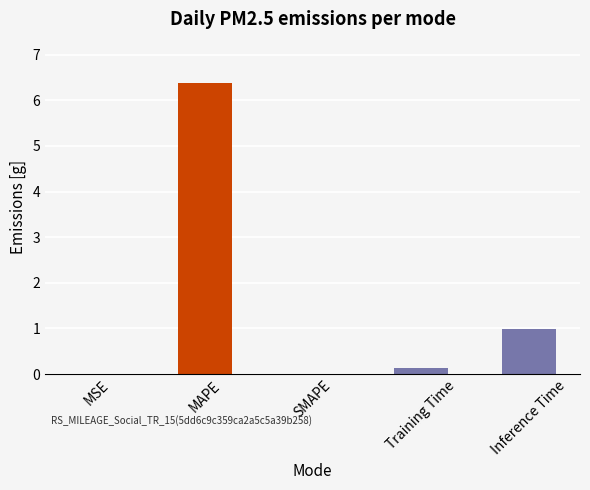

List the labels in order of value, smallest first.

SMAPE, MSE, Training Time, Inference Time, MAPE